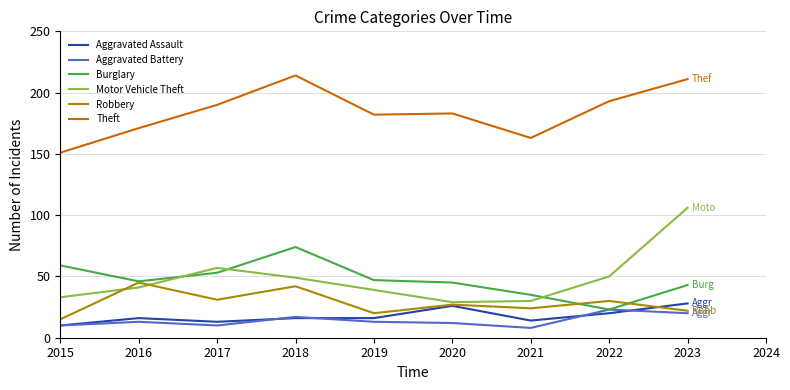

The value of Burglary at 2020 is 45. True or false?

True